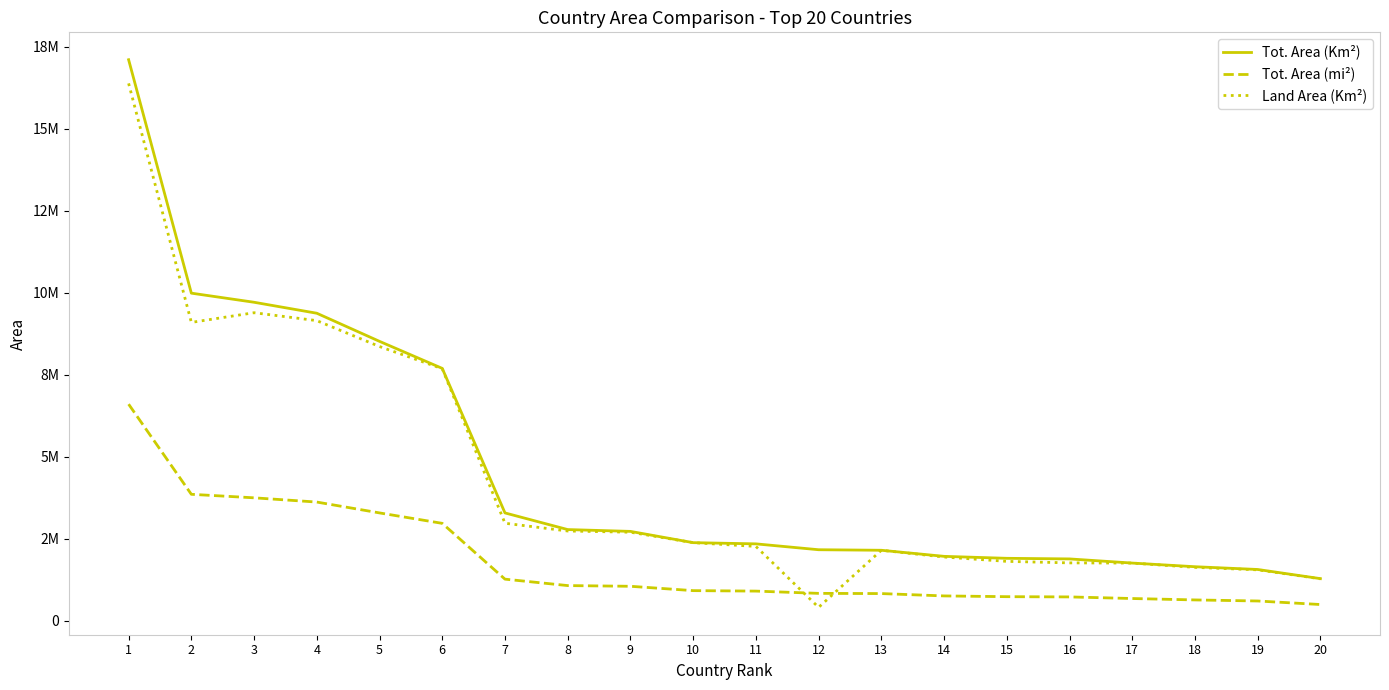

At which label does Tot. Area (mi²) first exceed 919595?

1